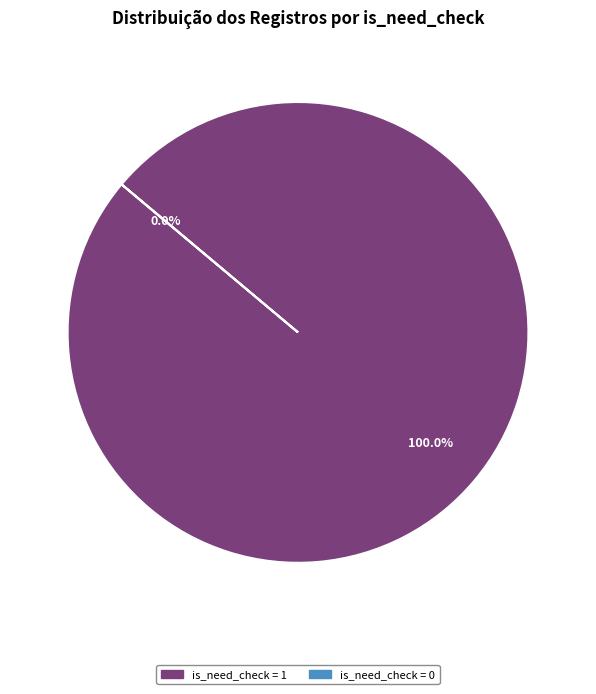

Count the number of slices in the pie.

2